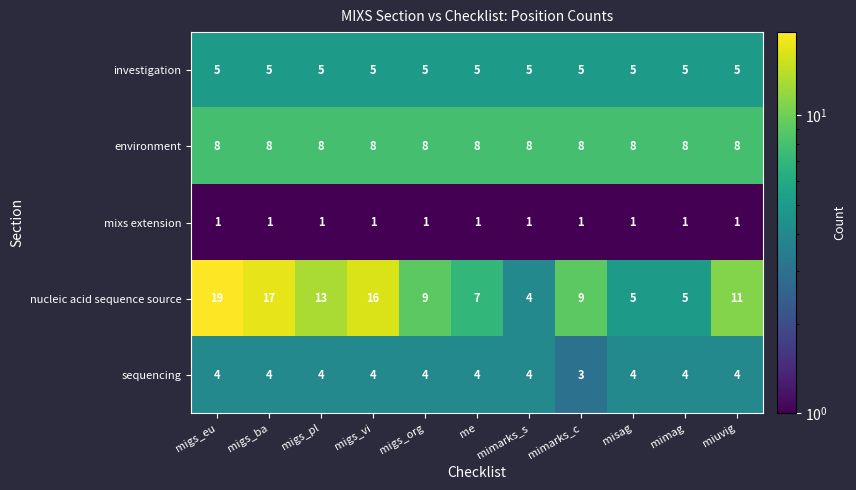

What is the minimum value shown in the chart?

1